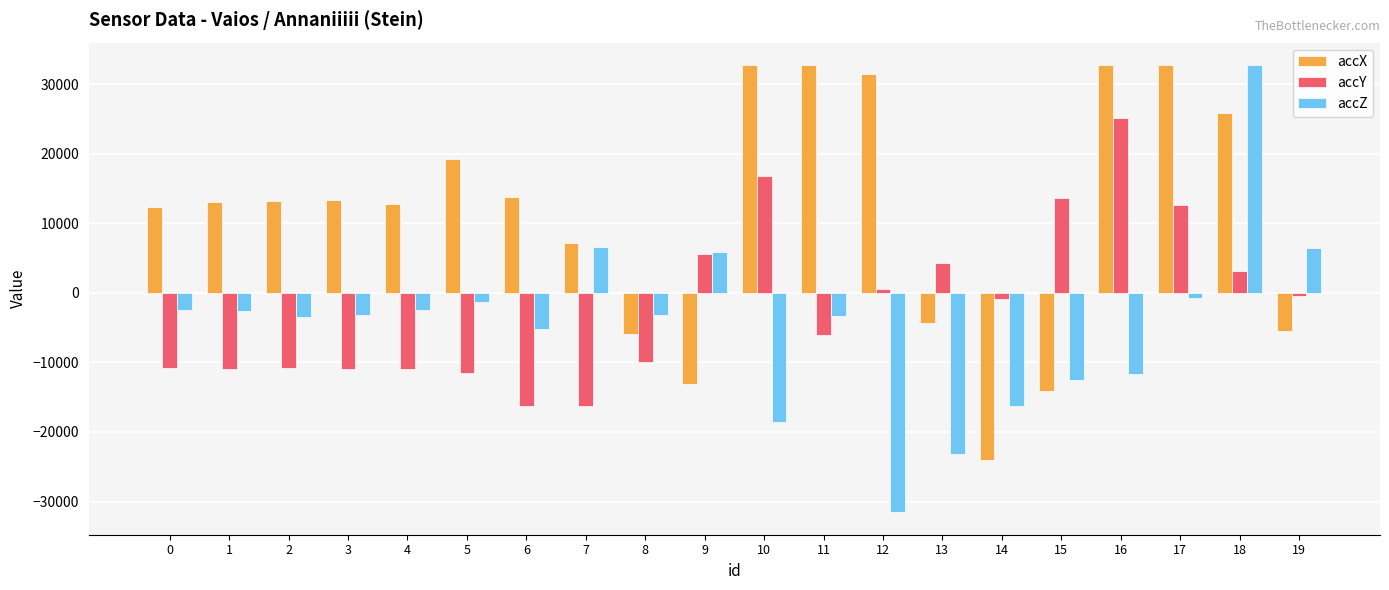

What is the total value across all series at 8?

-18928